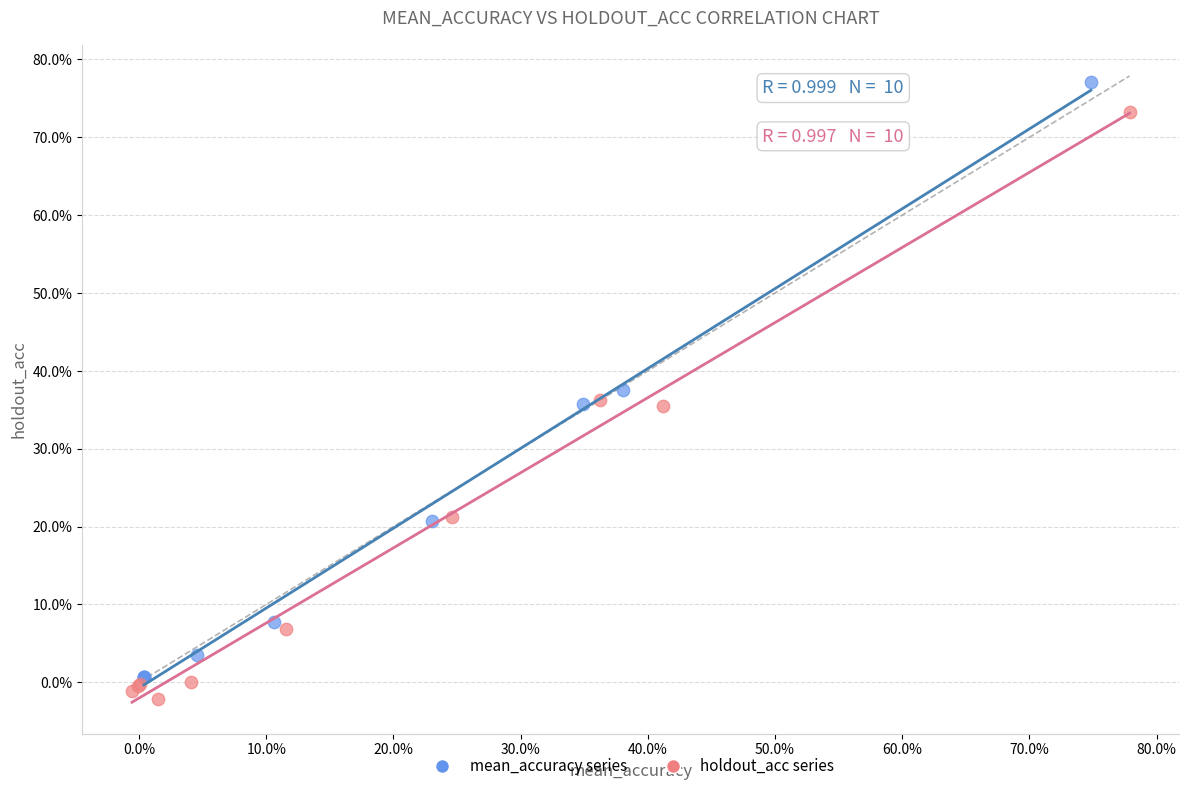

Which series has the largest Y range (max minus min)?

mean_accuracy series